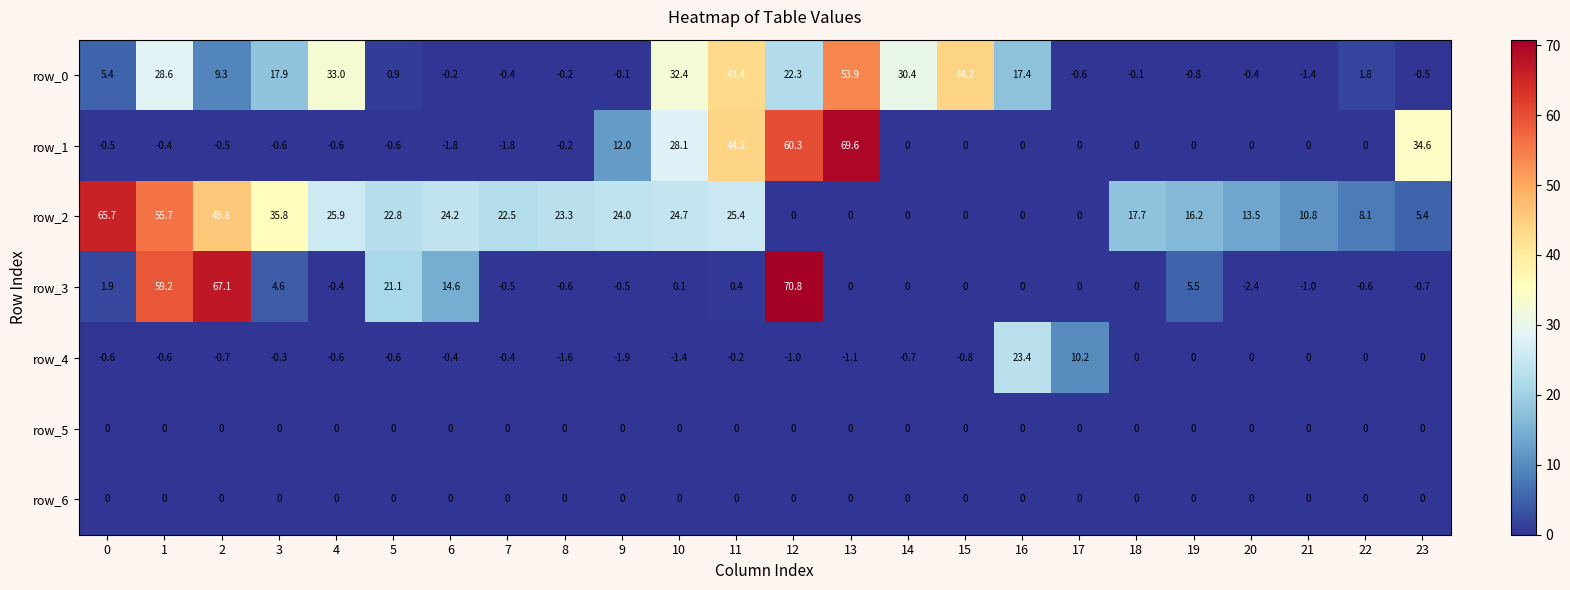

Which series has the widest spread of values?

row_3